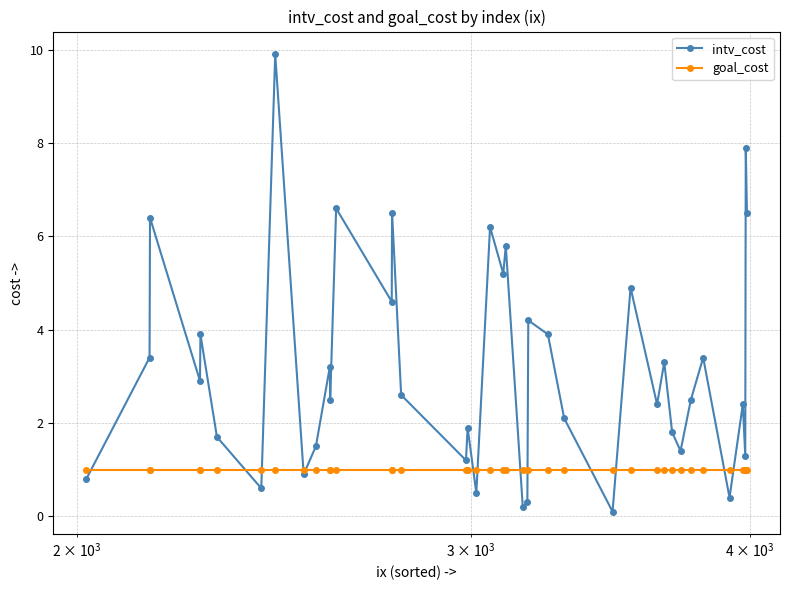

What is the value of the intv_cost point at the 6th from the left?

1.7